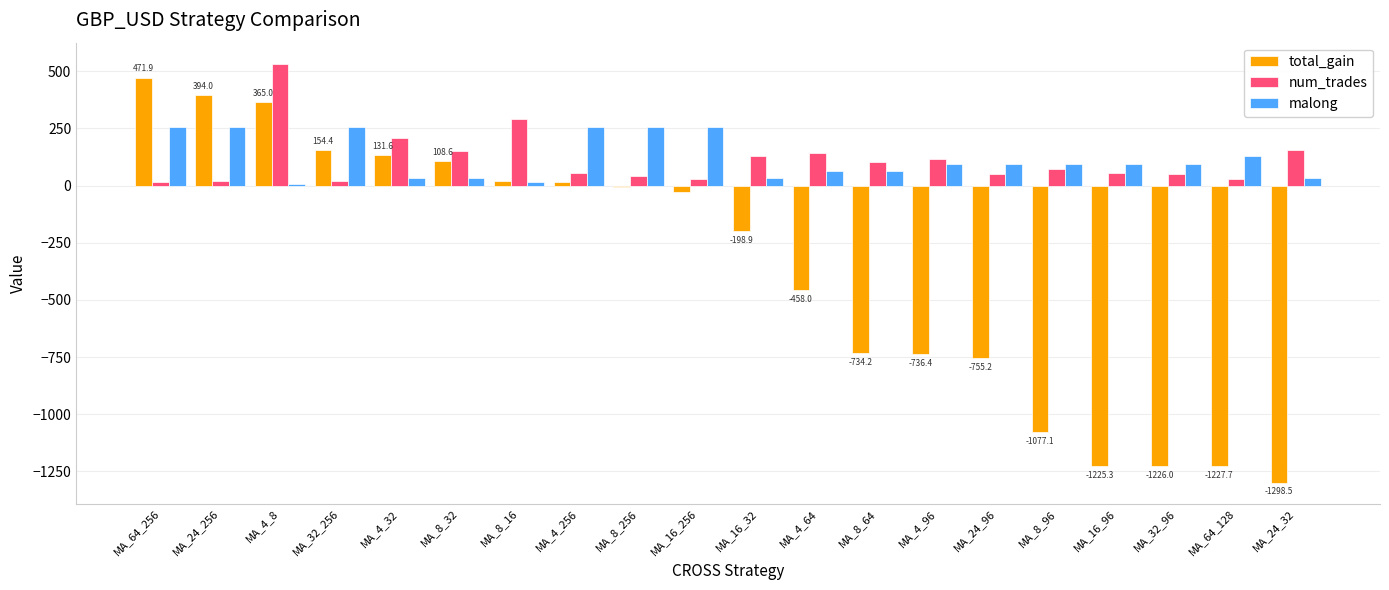

Is the value of num_trades at MA_24_32 greater than the value of total_gain at MA_4_64?

Yes